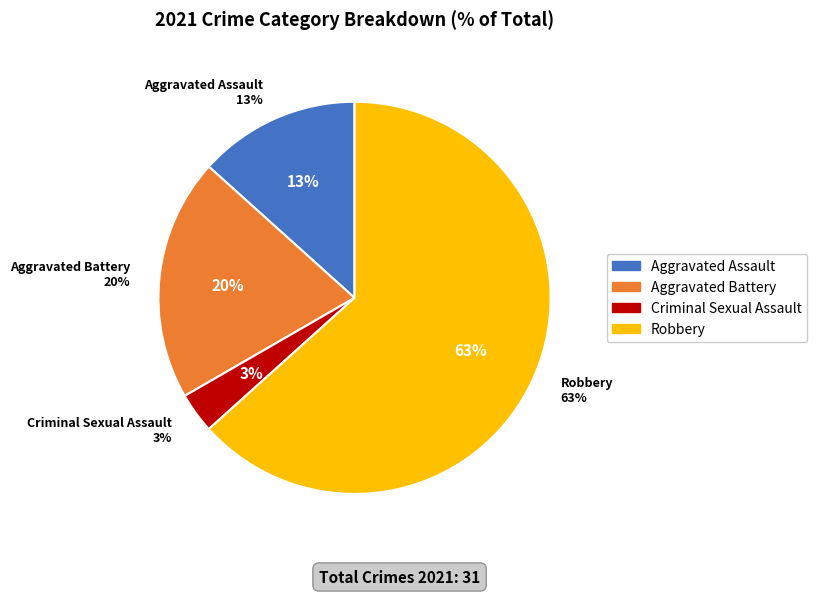

To the nearest percent, what portion does Aggravated Battery represent?

20%